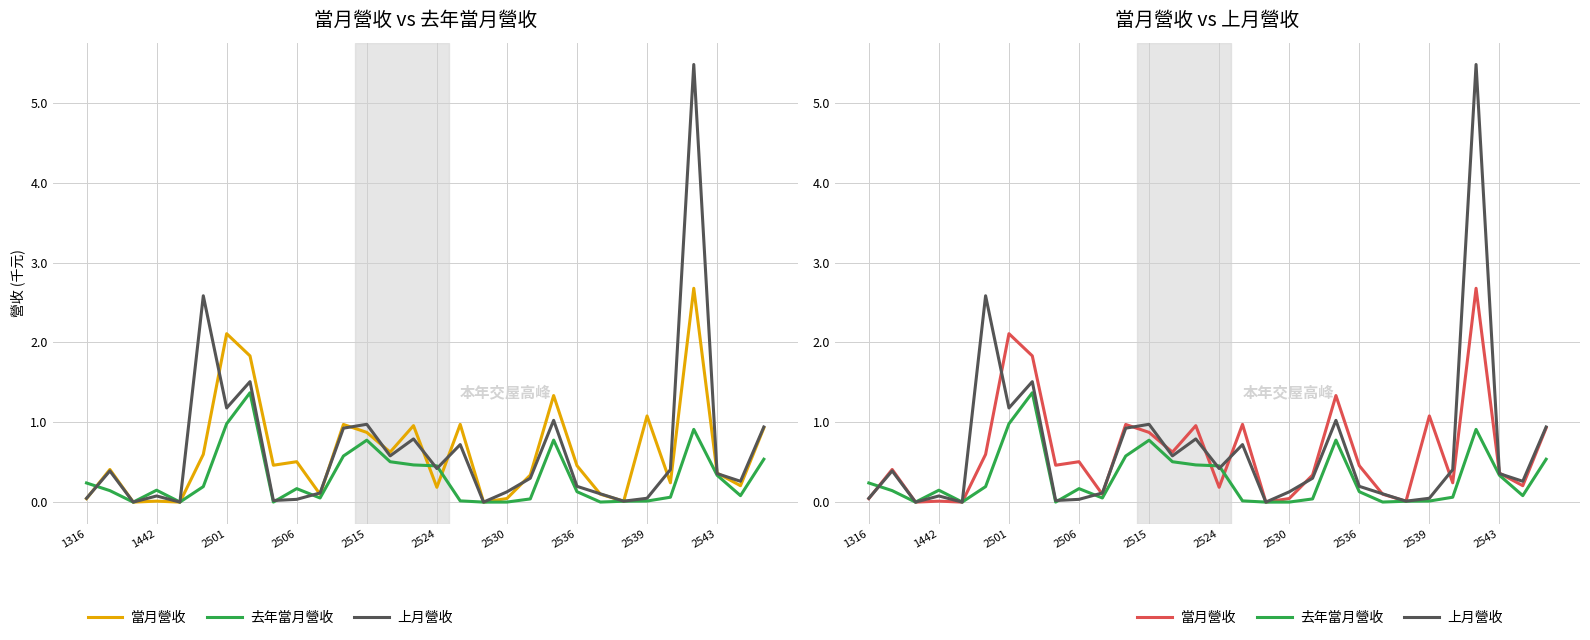

Rank the series at 20 from highest to lowest value.

當月營收, 上月營收, 去年當月營收